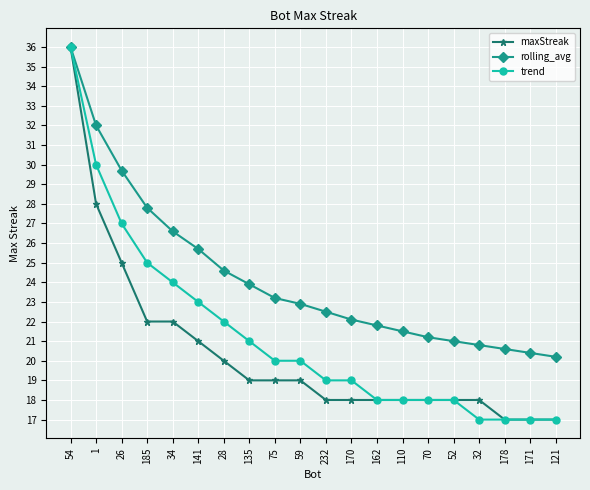

What is the minimum value shown in the chart?

17.0